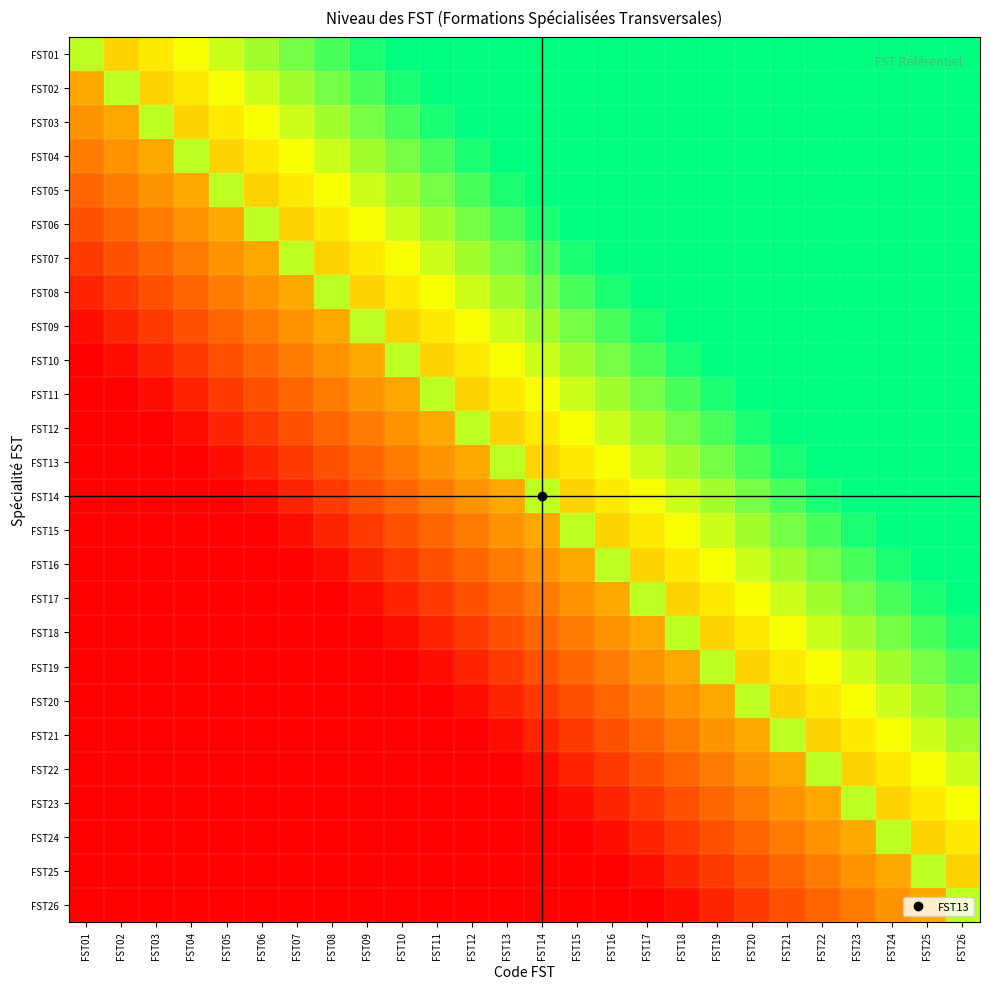

Reading left to right, list all the values displayed in this chart.

FST01: FST01=0.8	FST02=0.6	FST03=0.6	FST04=0.7	FST05=0.7	FST06=0.8	FST07=0.8	FST08=0.9	FST09=1.0	FST10=1.0	FST11=1.0	FST12=1.0	FST13=1.0	FST14=1.0	FST15=1.0	FST16=1.0	FST17=1.0	FST18=1.0	FST19=1.0	FST20=1.0	FST21=1.0	FST22=1.0	FST23=1.0	FST24=1.0	FST25=1.0	FST26=1.0
FST02: FST01=0.4	FST02=0.8	FST03=0.6	FST04=0.6	FST05=0.7	FST06=0.7	FST07=0.8	FST08=0.8	FST09=0.9	FST10=1.0	FST11=1.0	FST12=1.0	FST13=1.0	FST14=1.0	FST15=1.0	FST16=1.0	FST17=1.0	FST18=1.0	FST19=1.0	FST20=1.0	FST21=1.0	FST22=1.0	FST23=1.0	FST24=1.0	FST25=1.0	FST26=1.0
FST03: FST01=0.4	FST02=0.4	FST03=0.8	FST04=0.6	FST05=0.6	FST06=0.7	FST07=0.7	FST08=0.8	FST09=0.8	FST10=0.9	FST11=1.0	FST12=1.0	FST13=1.0	FST14=1.0	FST15=1.0	FST16=1.0	FST17=1.0	FST18=1.0	FST19=1.0	FST20=1.0	FST21=1.0	FST22=1.0	FST23=1.0	FST24=1.0	FST25=1.0	FST26=1.0
FST04: FST01=0.3	FST02=0.4	FST03=0.4	FST04=0.8	FST05=0.6	FST06=0.6	FST07=0.7	FST08=0.7	FST09=0.8	FST10=0.8	FST11=0.9	FST12=1.0	FST13=1.0	FST14=1.0	FST15=1.0	FST16=1.0	FST17=1.0	FST18=1.0	FST19=1.0	FST20=1.0	FST21=1.0	FST22=1.0	FST23=1.0	FST24=1.0	FST25=1.0	FST26=1.0
FST05: FST01=0.3	FST02=0.3	FST03=0.4	FST04=0.4	FST05=0.8	FST06=0.6	FST07=0.6	FST08=0.7	FST09=0.7	FST10=0.8	FST11=0.8	FST12=0.9	FST13=1.0	FST14=1.0	FST15=1.0	FST16=1.0	FST17=1.0	FST18=1.0	FST19=1.0	FST20=1.0	FST21=1.0	FST22=1.0	FST23=1.0	FST24=1.0	FST25=1.0	FST26=1.0
FST06: FST01=0.2	FST02=0.3	FST03=0.3	FST04=0.4	FST05=0.4	FST06=0.8	FST07=0.6	FST08=0.6	FST09=0.7	FST10=0.7	FST11=0.8	FST12=0.8	FST13=0.9	FST14=1.0	FST15=1.0	FST16=1.0	FST17=1.0	FST18=1.0	FST19=1.0	FST20=1.0	FST21=1.0	FST22=1.0	FST23=1.0	FST24=1.0	FST25=1.0	FST26=1.0
FST07: FST01=0.2	FST02=0.2	FST03=0.3	FST04=0.3	FST05=0.4	FST06=0.4	FST07=0.8	FST08=0.6	FST09=0.6	FST10=0.7	FST11=0.7	FST12=0.8	FST13=0.8	FST14=0.9	FST15=1.0	FST16=1.0	FST17=1.0	FST18=1.0	FST19=1.0	FST20=1.0	FST21=1.0	FST22=1.0	FST23=1.0	FST24=1.0	FST25=1.0	FST26=1.0
FST08: FST01=0.1	FST02=0.2	FST03=0.2	FST04=0.3	FST05=0.3	FST06=0.4	FST07=0.4	FST08=0.8	FST09=0.6	FST10=0.6	FST11=0.7	FST12=0.7	FST13=0.8	FST14=0.8	FST15=0.9	FST16=1.0	FST17=1.0	FST18=1.0	FST19=1.0	FST20=1.0	FST21=1.0	FST22=1.0	FST23=1.0	FST24=1.0	FST25=1.0	FST26=1.0
FST09: FST01=0.0	FST02=0.1	FST03=0.2	FST04=0.2	FST05=0.3	FST06=0.3	FST07=0.4	FST08=0.4	FST09=0.8	FST10=0.6	FST11=0.6	FST12=0.7	FST13=0.7	FST14=0.8	FST15=0.8	FST16=0.9	FST17=1.0	FST18=1.0	FST19=1.0	FST20=1.0	FST21=1.0	FST22=1.0	FST23=1.0	FST24=1.0	FST25=1.0	FST26=1.0
FST10: FST01=0.0	FST02=0.0	FST03=0.1	FST04=0.2	FST05=0.2	FST06=0.3	FST07=0.3	FST08=0.4	FST09=0.4	FST10=0.8	FST11=0.6	FST12=0.6	FST13=0.7	FST14=0.7	FST15=0.8	FST16=0.8	FST17=0.9	FST18=1.0	FST19=1.0	FST20=1.0	FST21=1.0	FST22=1.0	FST23=1.0	FST24=1.0	FST25=1.0	FST26=1.0
FST11: FST01=0.0	FST02=0.0	FST03=0.0	FST04=0.1	FST05=0.2	FST06=0.2	FST07=0.3	FST08=0.3	FST09=0.4	FST10=0.4	FST11=0.8	FST12=0.6	FST13=0.6	FST14=0.7	FST15=0.7	FST16=0.8	FST17=0.8	FST18=0.9	FST19=1.0	FST20=1.0	FST21=1.0	FST22=1.0	FST23=1.0	FST24=1.0	FST25=1.0	FST26=1.0
FST12: FST01=0.0	FST02=0.0	FST03=0.0	FST04=0.0	FST05=0.1	FST06=0.2	FST07=0.2	FST08=0.3	FST09=0.3	FST10=0.4	FST11=0.4	FST12=0.8	FST13=0.6	FST14=0.6	FST15=0.7	FST16=0.7	FST17=0.8	FST18=0.8	FST19=0.9	FST20=1.0	FST21=1.0	FST22=1.0	FST23=1.0	FST24=1.0	FST25=1.0	FST26=1.0
FST13: FST01=0.0	FST02=0.0	FST03=0.0	FST04=0.0	FST05=0.0	FST06=0.1	FST07=0.2	FST08=0.2	FST09=0.3	FST10=0.3	FST11=0.4	FST12=0.4	FST13=0.8	FST14=0.6	FST15=0.6	FST16=0.7	FST17=0.7	FST18=0.8	FST19=0.8	FST20=0.9	FST21=1.0	FST22=1.0	FST23=1.0	FST24=1.0	FST25=1.0	FST26=1.0
FST14: FST01=0.0	FST02=0.0	FST03=0.0	FST04=0.0	FST05=0.0	FST06=0.0	FST07=0.1	FST08=0.2	FST09=0.2	FST10=0.3	FST11=0.3	FST12=0.4	FST13=0.4	FST14=0.8	FST15=0.6	FST16=0.6	FST17=0.7	FST18=0.7	FST19=0.8	FST20=0.8	FST21=0.9	FST22=1.0	FST23=1.0	FST24=1.0	FST25=1.0	FST26=1.0
FST15: FST01=0.0	FST02=0.0	FST03=0.0	FST04=0.0	FST05=0.0	FST06=0.0	FST07=0.0	FST08=0.1	FST09=0.2	FST10=0.2	FST11=0.3	FST12=0.3	FST13=0.4	FST14=0.4	FST15=0.8	FST16=0.6	FST17=0.6	FST18=0.7	FST19=0.7	FST20=0.8	FST21=0.8	FST22=0.9	FST23=1.0	FST24=1.0	FST25=1.0	FST26=1.0
FST16: FST01=0.0	FST02=0.0	FST03=0.0	FST04=0.0	FST05=0.0	FST06=0.0	FST07=0.0	FST08=0.0	FST09=0.1	FST10=0.2	FST11=0.2	FST12=0.3	FST13=0.3	FST14=0.4	FST15=0.4	FST16=0.8	FST17=0.6	FST18=0.6	FST19=0.7	FST20=0.7	FST21=0.8	FST22=0.8	FST23=0.9	FST24=1.0	FST25=1.0	FST26=1.0
FST17: FST01=0.0	FST02=0.0	FST03=0.0	FST04=0.0	FST05=0.0	FST06=0.0	FST07=0.0	FST08=0.0	FST09=0.0	FST10=0.1	FST11=0.2	FST12=0.2	FST13=0.3	FST14=0.3	FST15=0.4	FST16=0.4	FST17=0.8	FST18=0.6	FST19=0.6	FST20=0.7	FST21=0.7	FST22=0.8	FST23=0.8	FST24=0.9	FST25=1.0	FST26=1.0
FST18: FST01=0.0	FST02=0.0	FST03=0.0	FST04=0.0	FST05=0.0	FST06=0.0	FST07=0.0	FST08=0.0	FST09=0.0	FST10=0.0	FST11=0.1	FST12=0.2	FST13=0.2	FST14=0.3	FST15=0.3	FST16=0.4	FST17=0.4	FST18=0.8	FST19=0.6	FST20=0.6	FST21=0.7	FST22=0.7	FST23=0.8	FST24=0.8	FST25=0.9	FST26=1.0
FST19: FST01=0.0	FST02=0.0	FST03=0.0	FST04=0.0	FST05=0.0	FST06=0.0	FST07=0.0	FST08=0.0	FST09=0.0	FST10=0.0	FST11=0.0	FST12=0.1	FST13=0.2	FST14=0.2	FST15=0.3	FST16=0.3	FST17=0.4	FST18=0.4	FST19=0.8	FST20=0.6	FST21=0.6	FST22=0.7	FST23=0.7	FST24=0.8	FST25=0.8	FST26=0.9
FST20: FST01=0.0	FST02=0.0	FST03=0.0	FST04=0.0	FST05=0.0	FST06=0.0	FST07=0.0	FST08=0.0	FST09=0.0	FST10=0.0	FST11=0.0	FST12=0.0	FST13=0.1	FST14=0.2	FST15=0.2	FST16=0.3	FST17=0.3	FST18=0.4	FST19=0.4	FST20=0.8	FST21=0.6	FST22=0.6	FST23=0.7	FST24=0.7	FST25=0.8	FST26=0.8
FST21: FST01=0.0	FST02=0.0	FST03=0.0	FST04=0.0	FST05=0.0	FST06=0.0	FST07=0.0	FST08=0.0	FST09=0.0	FST10=0.0	FST11=0.0	FST12=0.0	FST13=0.0	FST14=0.1	FST15=0.2	FST16=0.2	FST17=0.3	FST18=0.3	FST19=0.4	FST20=0.4	FST21=0.8	FST22=0.6	FST23=0.6	FST24=0.7	FST25=0.7	FST26=0.8
FST22: FST01=0.0	FST02=0.0	FST03=0.0	FST04=0.0	FST05=0.0	FST06=0.0	FST07=0.0	FST08=0.0	FST09=0.0	FST10=0.0	FST11=0.0	FST12=0.0	FST13=0.0	FST14=0.0	FST15=0.1	FST16=0.2	FST17=0.2	FST18=0.3	FST19=0.3	FST20=0.4	FST21=0.4	FST22=0.8	FST23=0.6	FST24=0.6	FST25=0.7	FST26=0.7
FST23: FST01=0.0	FST02=0.0	FST03=0.0	FST04=0.0	FST05=0.0	FST06=0.0	FST07=0.0	FST08=0.0	FST09=0.0	FST10=0.0	FST11=0.0	FST12=0.0	FST13=0.0	FST14=0.0	FST15=0.0	FST16=0.1	FST17=0.2	FST18=0.2	FST19=0.3	FST20=0.3	FST21=0.4	FST22=0.4	FST23=0.8	FST24=0.6	FST25=0.6	FST26=0.7
FST24: FST01=0.0	FST02=0.0	FST03=0.0	FST04=0.0	FST05=0.0	FST06=0.0	FST07=0.0	FST08=0.0	FST09=0.0	FST10=0.0	FST11=0.0	FST12=0.0	FST13=0.0	FST14=0.0	FST15=0.0	FST16=0.0	FST17=0.1	FST18=0.2	FST19=0.2	FST20=0.3	FST21=0.3	FST22=0.4	FST23=0.4	FST24=0.8	FST25=0.6	FST26=0.6
FST25: FST01=0.0	FST02=0.0	FST03=0.0	FST04=0.0	FST05=0.0	FST06=0.0	FST07=0.0	FST08=0.0	FST09=0.0	FST10=0.0	FST11=0.0	FST12=0.0	FST13=0.0	FST14=0.0	FST15=0.0	FST16=0.0	FST17=0.0	FST18=0.1	FST19=0.2	FST20=0.2	FST21=0.3	FST22=0.3	FST23=0.4	FST24=0.4	FST25=0.8	FST26=0.6
FST26: FST01=0.0	FST02=0.0	FST03=0.0	FST04=0.0	FST05=0.0	FST06=0.0	FST07=0.0	FST08=0.0	FST09=0.0	FST10=0.0	FST11=0.0	FST12=0.0	FST13=0.0	FST14=0.0	FST15=0.0	FST16=0.0	FST17=0.0	FST18=0.0	FST19=0.1	FST20=0.2	FST21=0.2	FST22=0.3	FST23=0.3	FST24=0.4	FST25=0.4	FST26=0.8